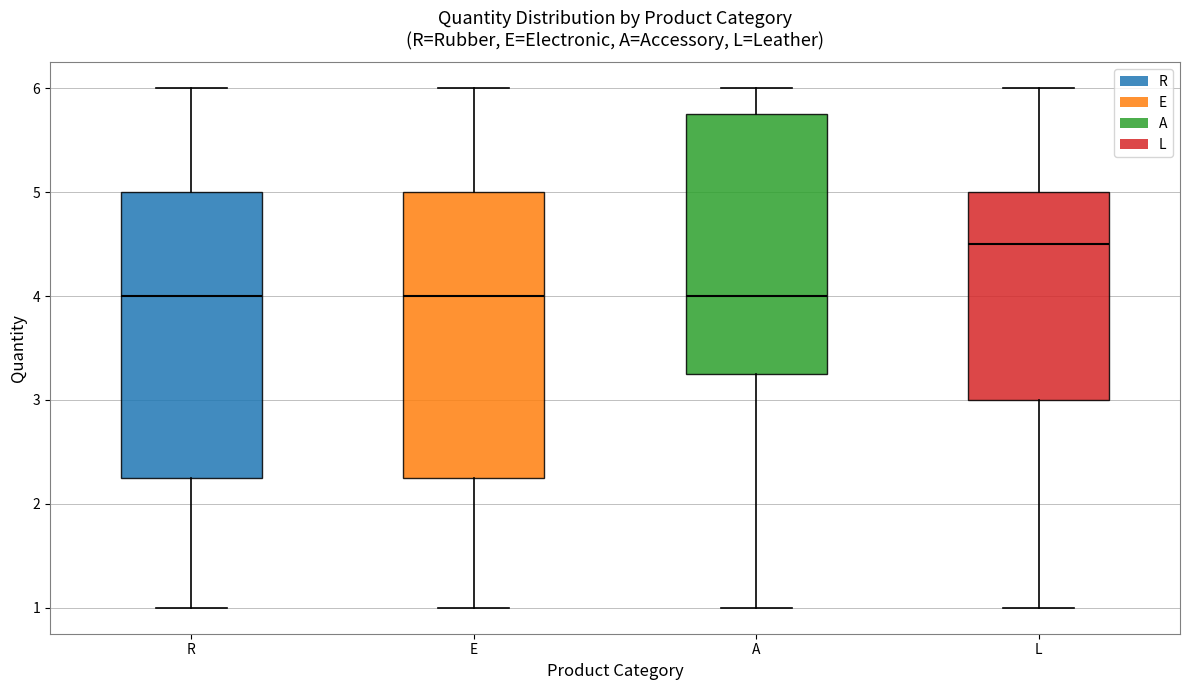

Reading left to right, transcribe this box plot: for each box, give where its median line is, the range the box spans, and where its two whiskers end, as read against the y-axis. The values are not printed on the chart, so give them approximately, as read against the axis.

R: median 4.0, box 2.3 to 5.0, whiskers 1.0 to 6.0
E: median 4.0, box 2.3 to 5.0, whiskers 1.0 to 6.0
A: median 4.0, box 3.3 to 5.8, whiskers 1.0 to 6.0
L: median 4.5, box 3.0 to 5.0, whiskers 1.0 to 6.0